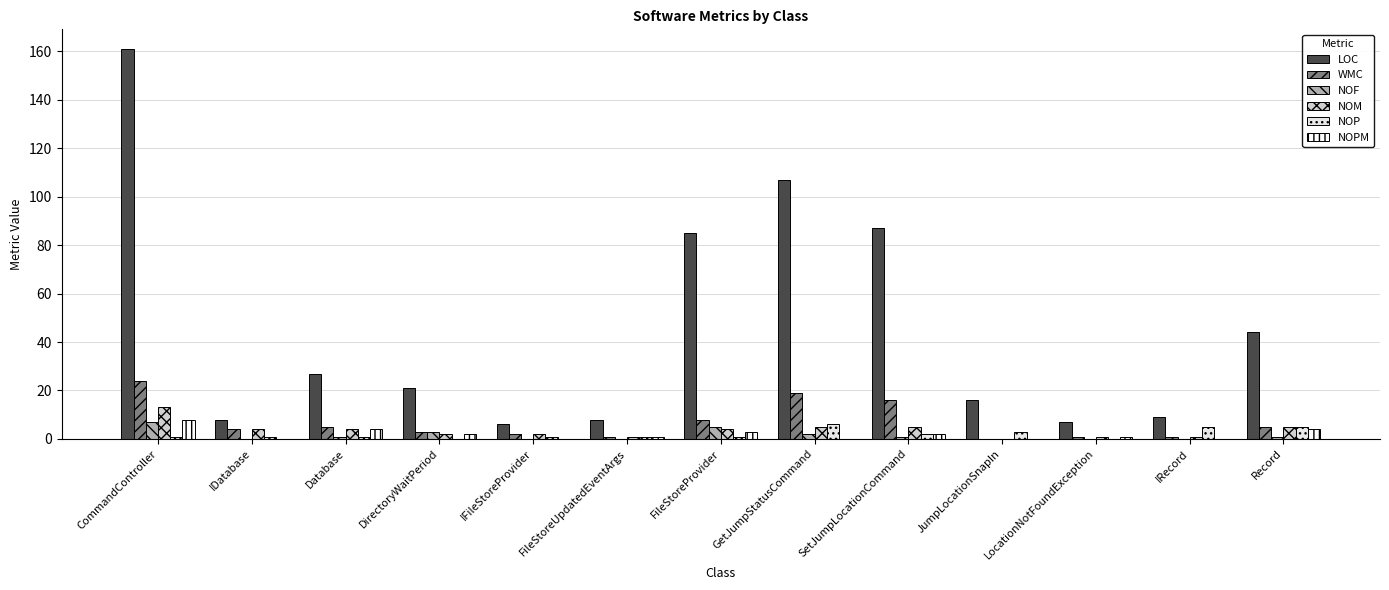

At which category is the sum across all series the highest?

CommandController